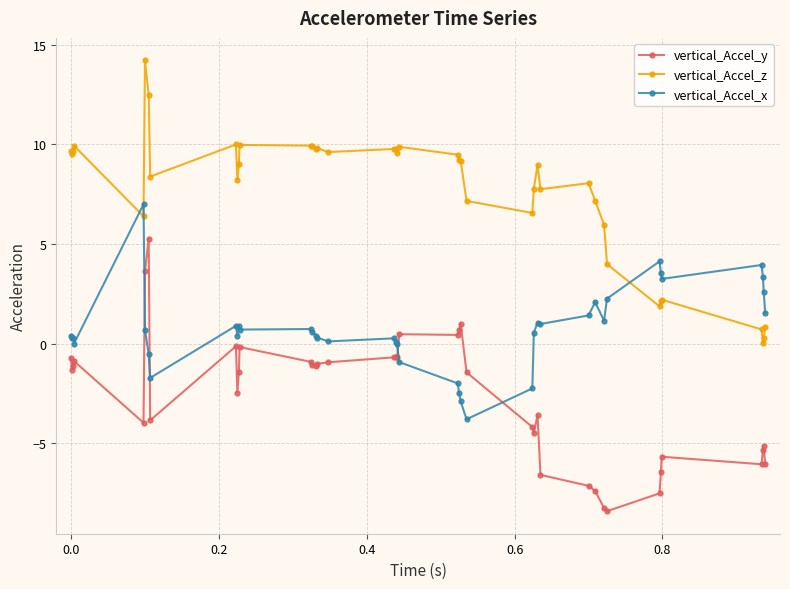

Which series has the largest total across all categories?

vertical_Accel_z